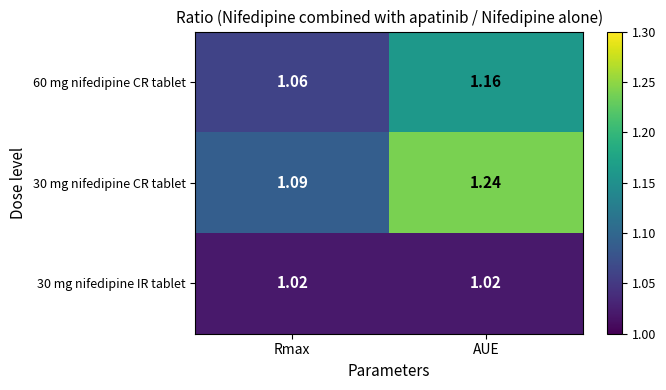

Rank the series at AUE from highest to lowest value.

30 mg nifedipine CR tablet, 60 mg nifedipine CR tablet, 30 mg nifedipine IR tablet